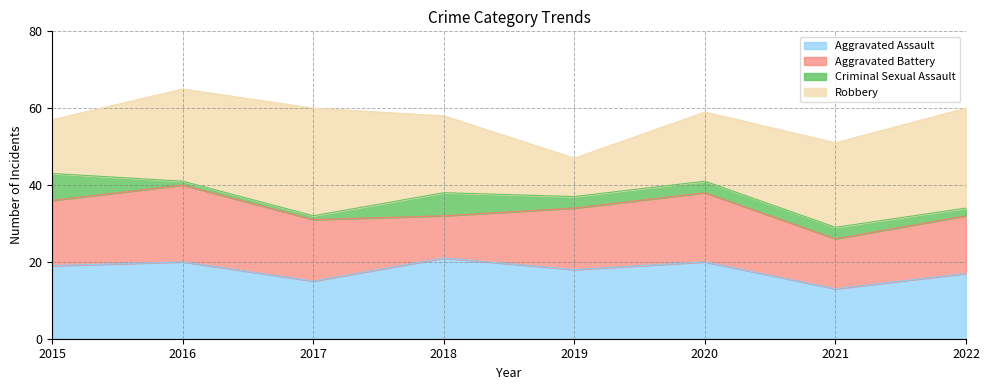

True or false: Aggravated Battery and Criminal Sexual Assault intersect in this chart.

False